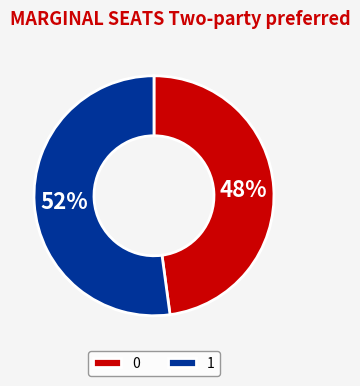

Which has a higher value, 1 or 0?

1